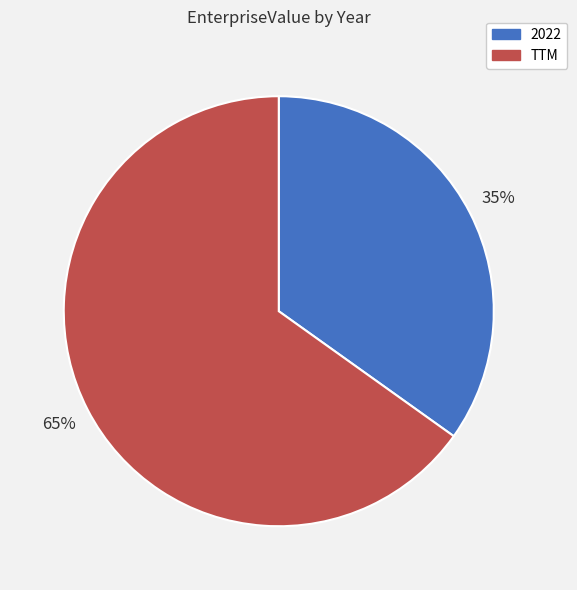

The TTM slice represents 53% of the pie. True or false?

False